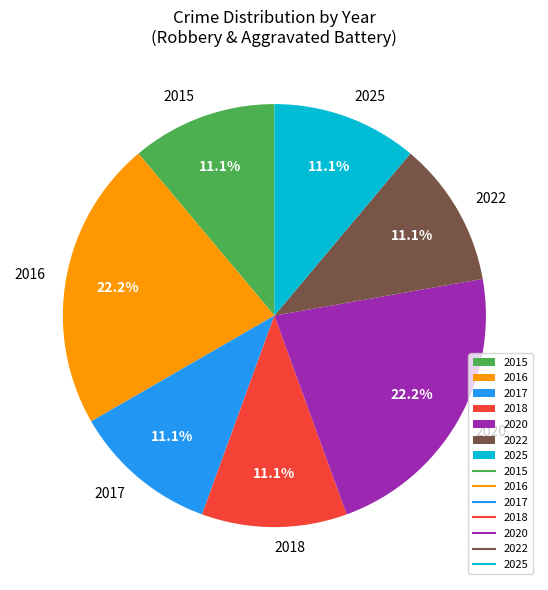

Approximately how many times larger is the value at 2022 compared to 2016?

0.5